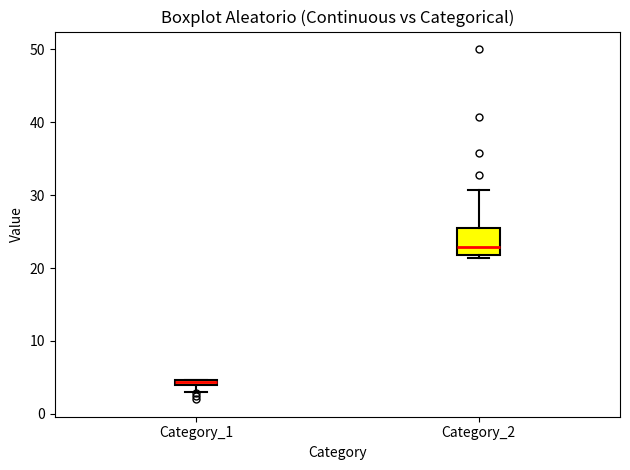

Which box is the tallest, from its lower edge to its upper edge?

Category_2